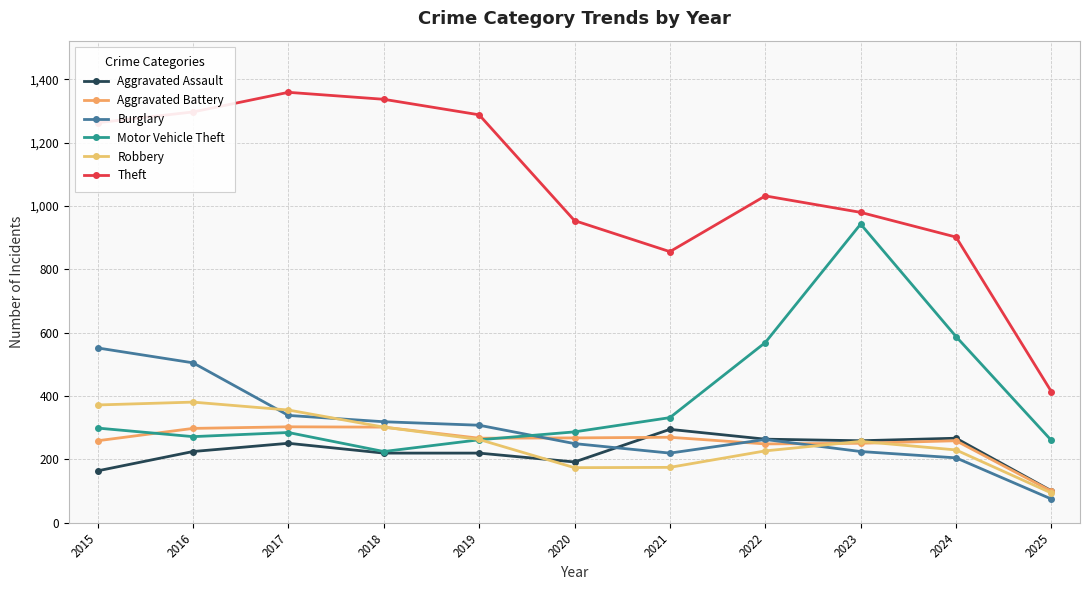

Where is the first local minimum for Burglary?

2021